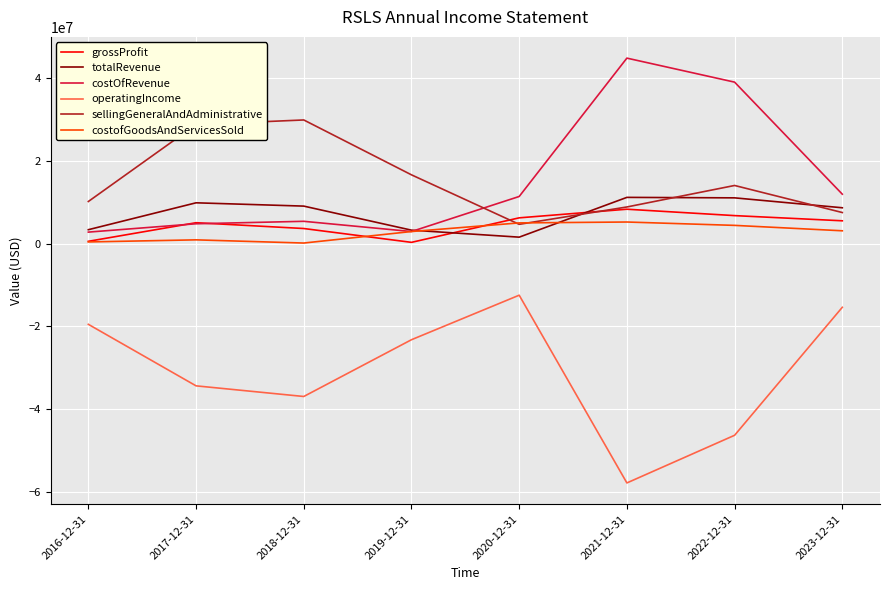

What position from the right is 2022-12-31?

2